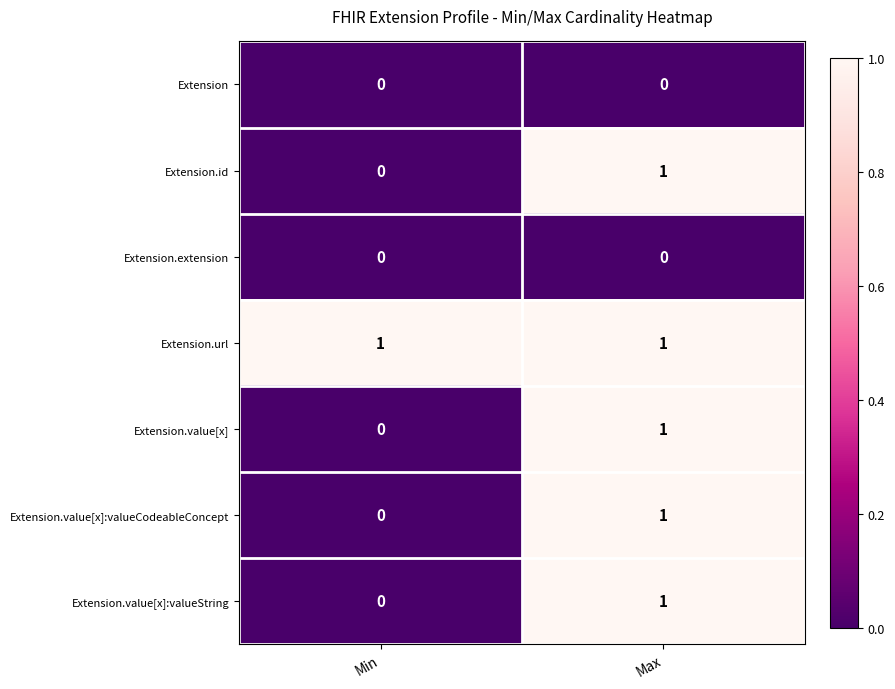

Rank the categories by Extension.value[x] value from lowest to highest.

Min, Max